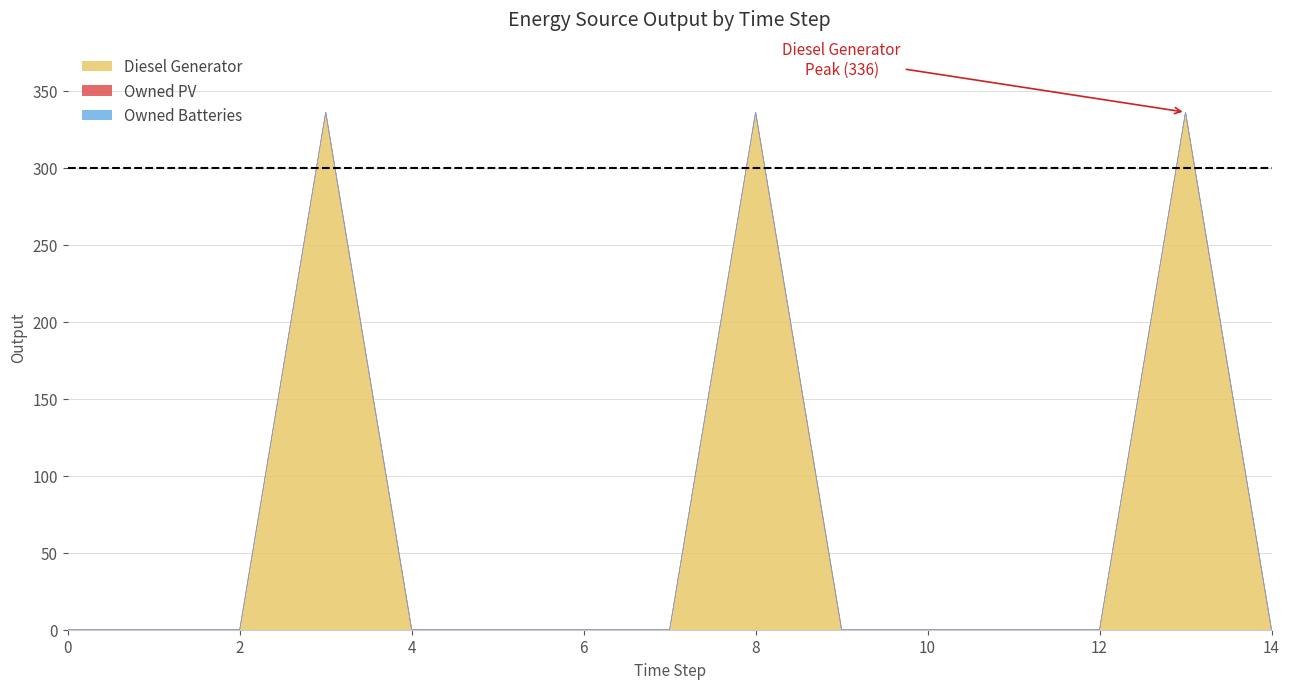

The value of Owned Batteries at 14 is 0. True or false?

True